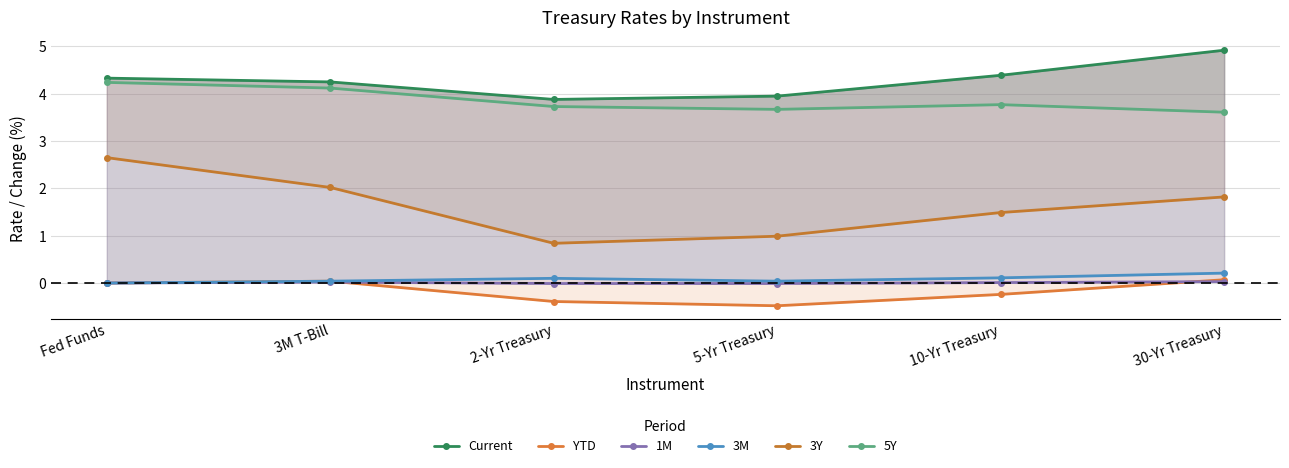

What position from the right is 10-Yr Treasury?

2